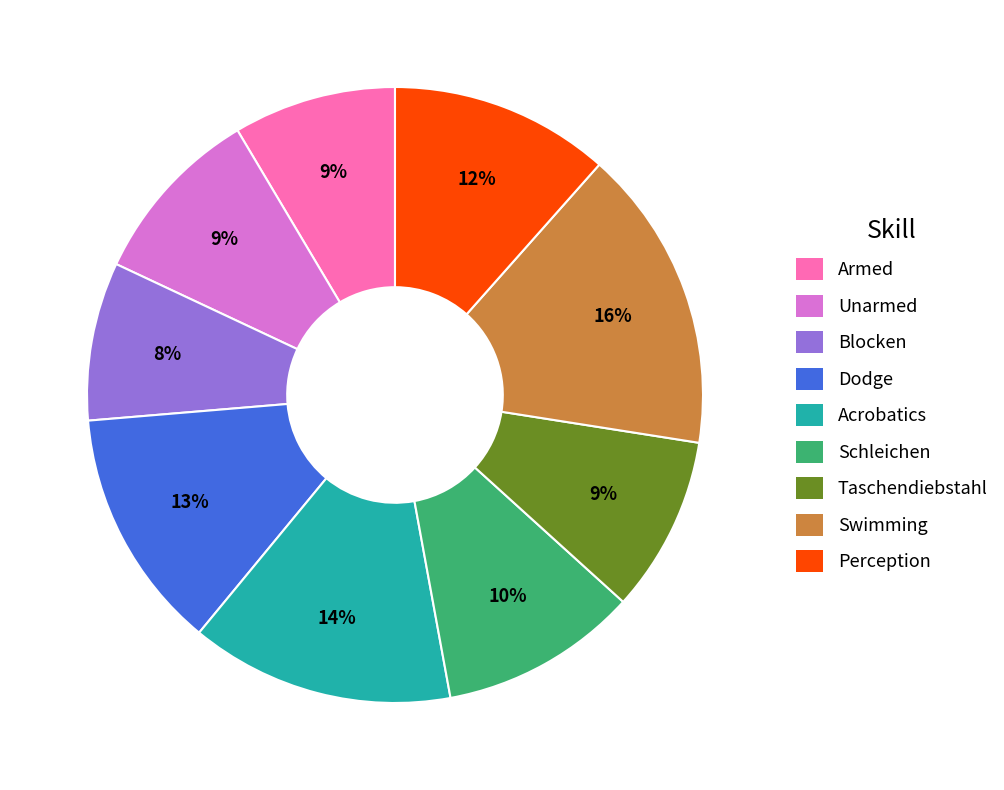

Combined, do Blocken and Schleichen account for over 50%?

No